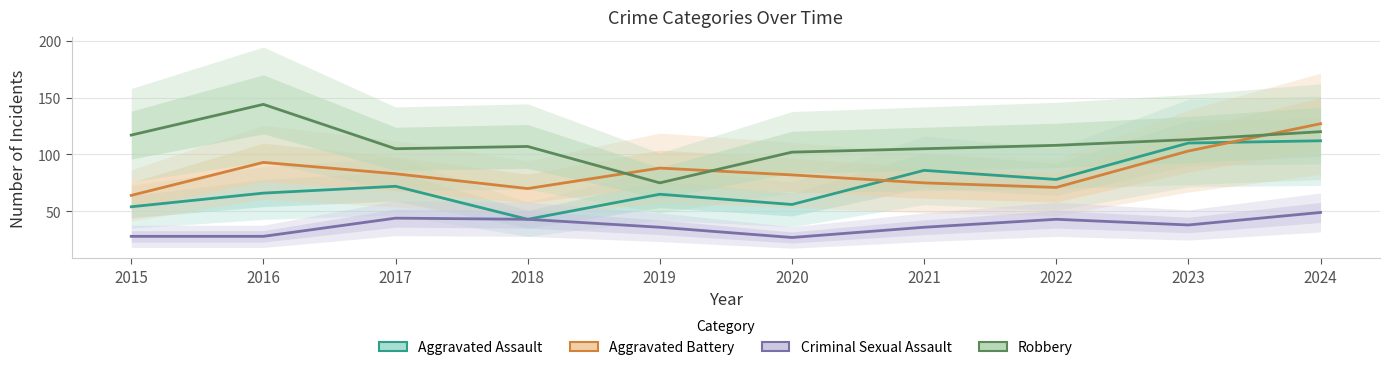

What is the average value of the Aggravated Assault series?

74